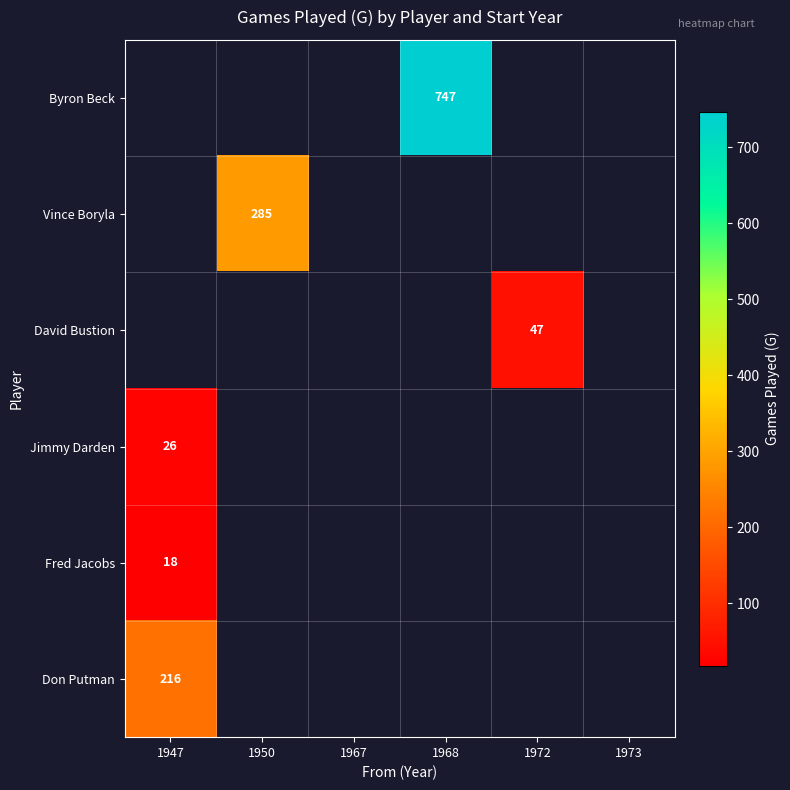

True or false: Byron Beck has a value of 402 at 1968.

False